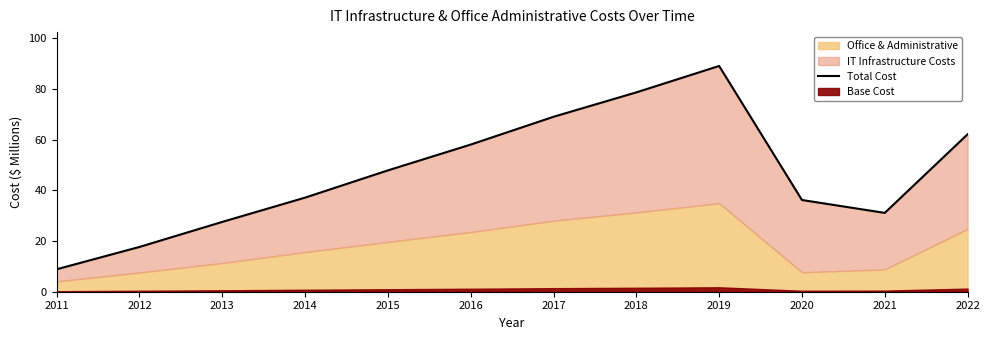

Where does the data first go above 47?

2015